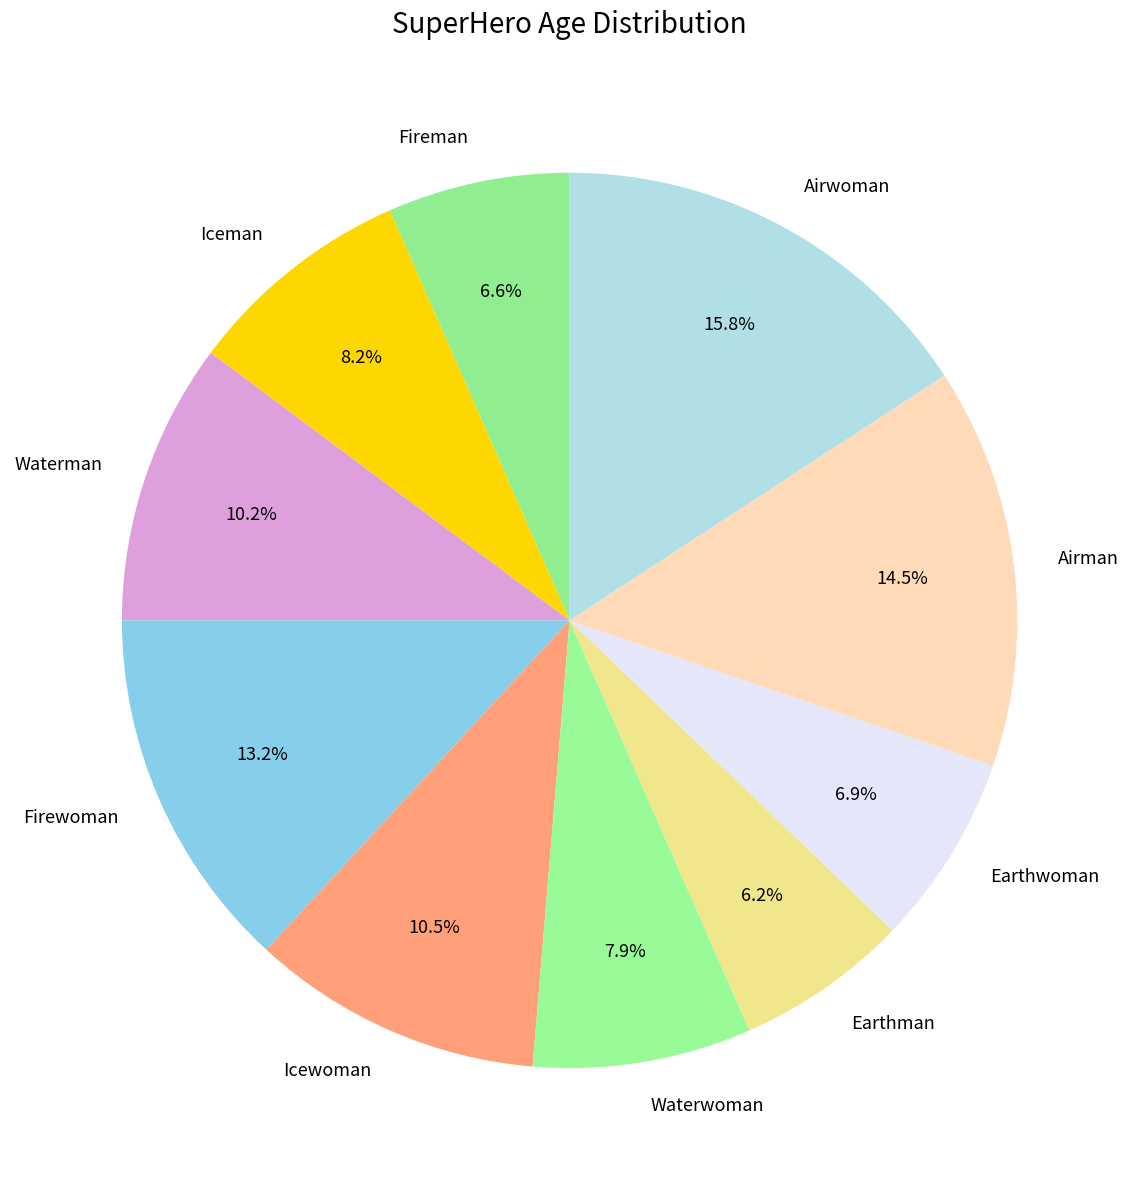

How many slices are in this pie chart?

10